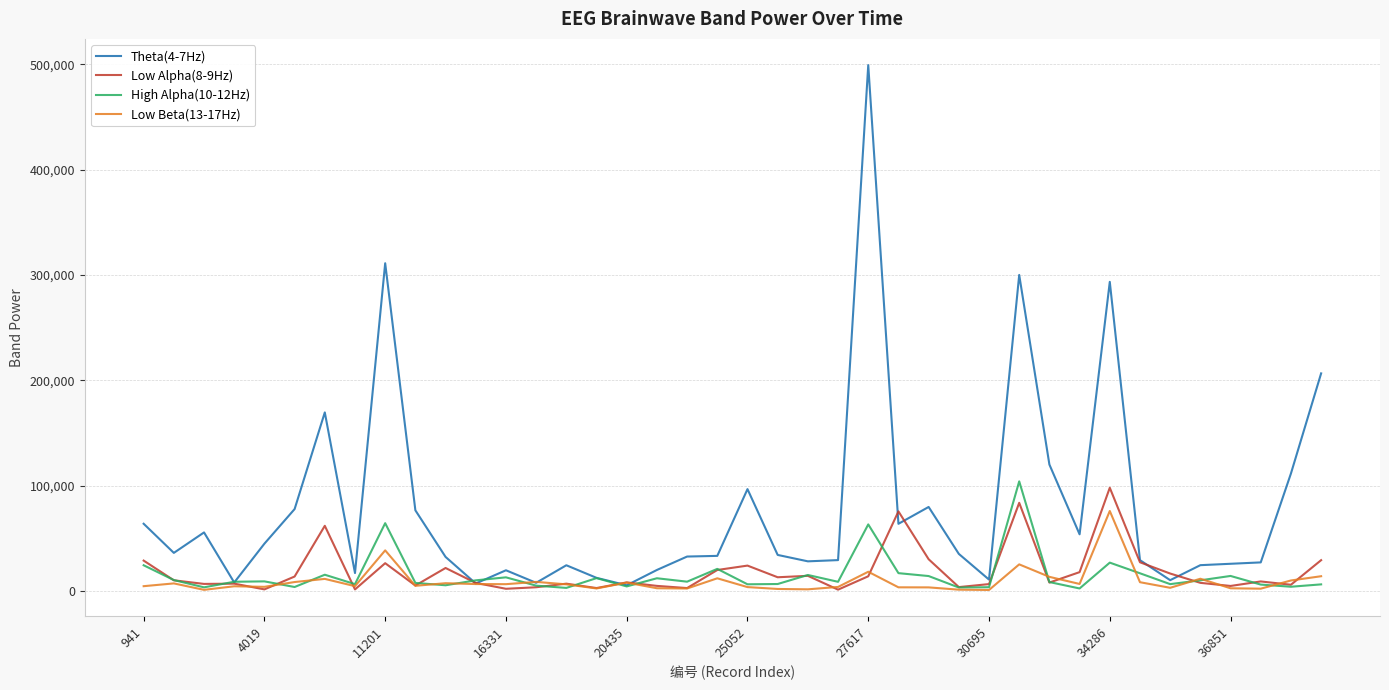

Reading right to left, list all the values displayed in this chart.

Theta(4-7Hz): 206579	111558	27196	25886	24565	10330	29342	293437	53836	120058	299995	10879	35268	79803	63827	499113	29375	28206	34286	96733	33387	32751	20016	5482	12547	24484	7826	19723	7187	32389	76610	311102	17089	169535	77806	44972	8123	55636	36227	63879
Low Alpha(8-9Hz): 29315	5987	9125	4838	7787	16629	27303	98036	17956	8056	83737	6607	3764	30203	75605	14018	1334	14447	13095	24162	19985	2834	4902	8224	2855	7016	3606	2160	7698	21891	5254	26444	1544	61923	13794	1584	7028	6778	10206	28917
High Alpha(10-12Hz): 6336	4098	6156	14335	10188	6580	16868	26974	2459	8526	104099	3651	3353	14243	16994	63256	8780	15257	6682	6417	21053	8902	12144	4395	12268	2994	5140	13017	10169	5489	7727	64418	6562	15496	3842	9191	8817	3522	10436	24484
Low Beta(13-17Hz): 14075	10034	2255	2634	11687	3091	8401	75981	6740	13482	25325	1024	1320	3480	3542	18321	3901	1642	1989	3764	12102	2430	2662	8020	2464	6369	8703	6535	6646	7444	4979	38609	4644	11542	8559	4003	4533	1151	7261	4625